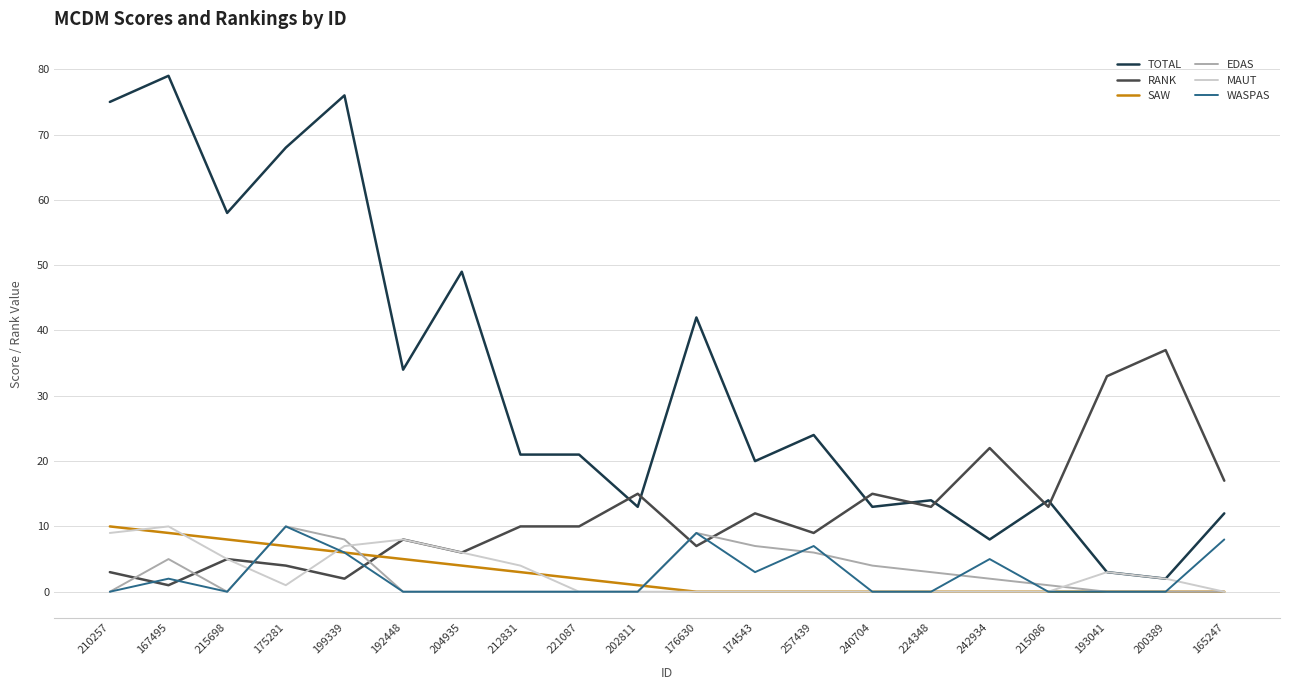

How many EDAS values are between 0 and 6?

16